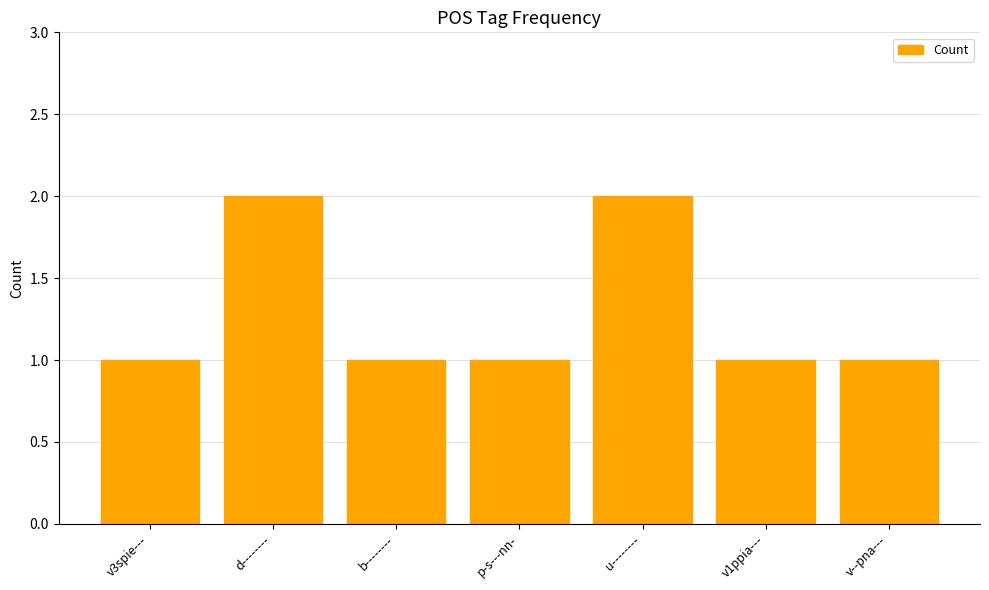

Reading left to right, list all the values displayed in this chart.

v3spie---=1	d--------=2	b--------=1	p-s---nn-=1	u--------=2	v1ppia---=1	v--pna---=1